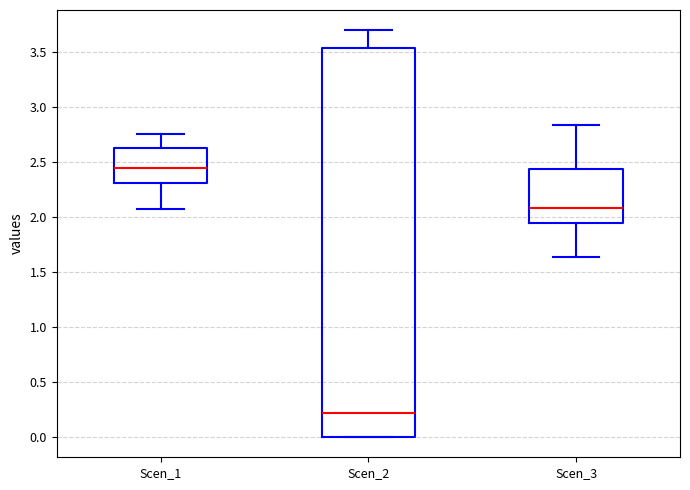

Which box's median line is the highest?

Scen_1